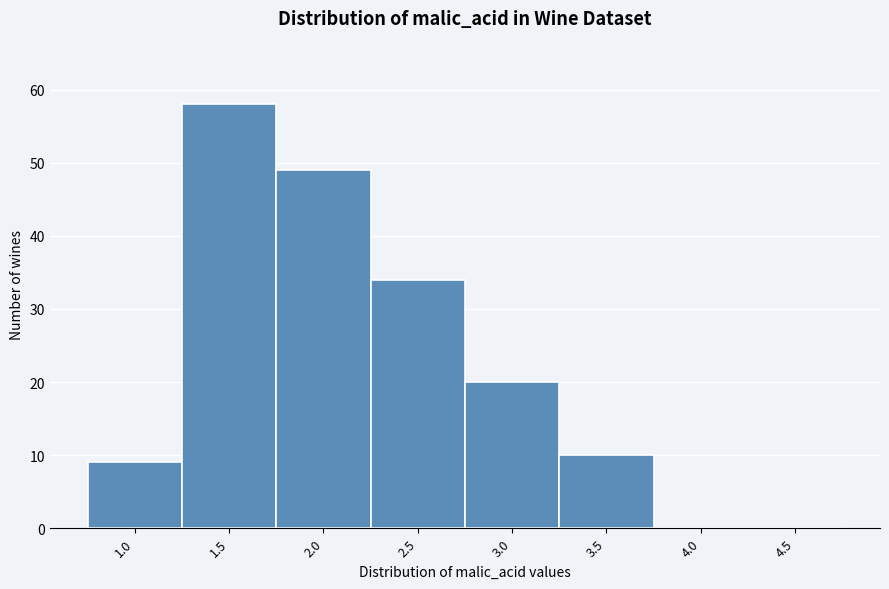

Reading left to right, extract all data points from this chart.

1.0=9	1.5=58	2.0=49	2.5=34	3.0=20	3.5=10	4.0=0	4.5=0